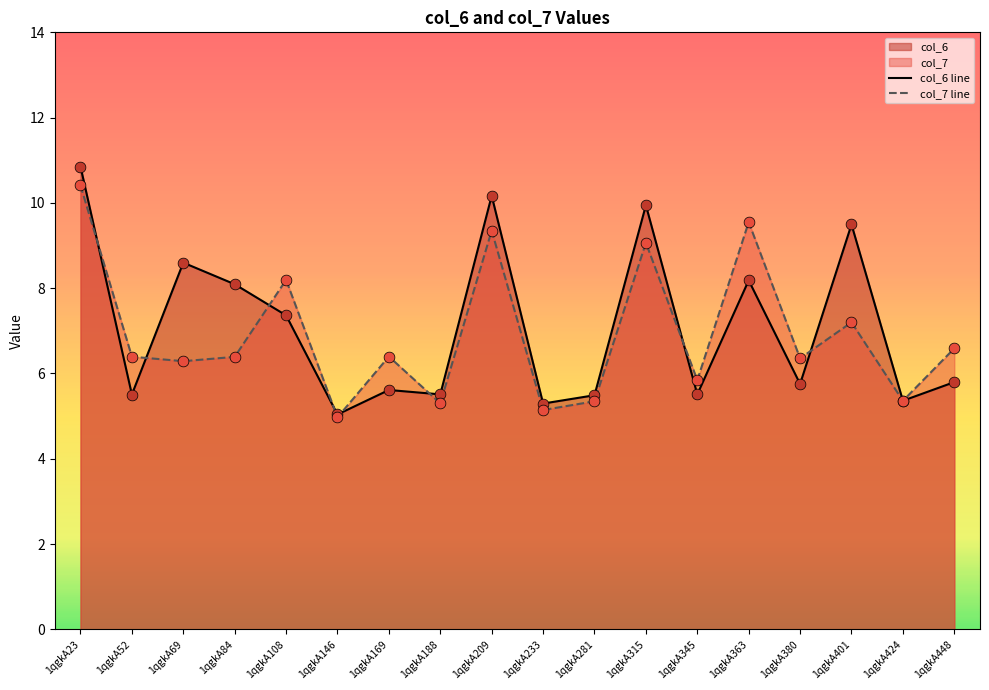

At which category is the sum across all series the highest?

1qgkA23